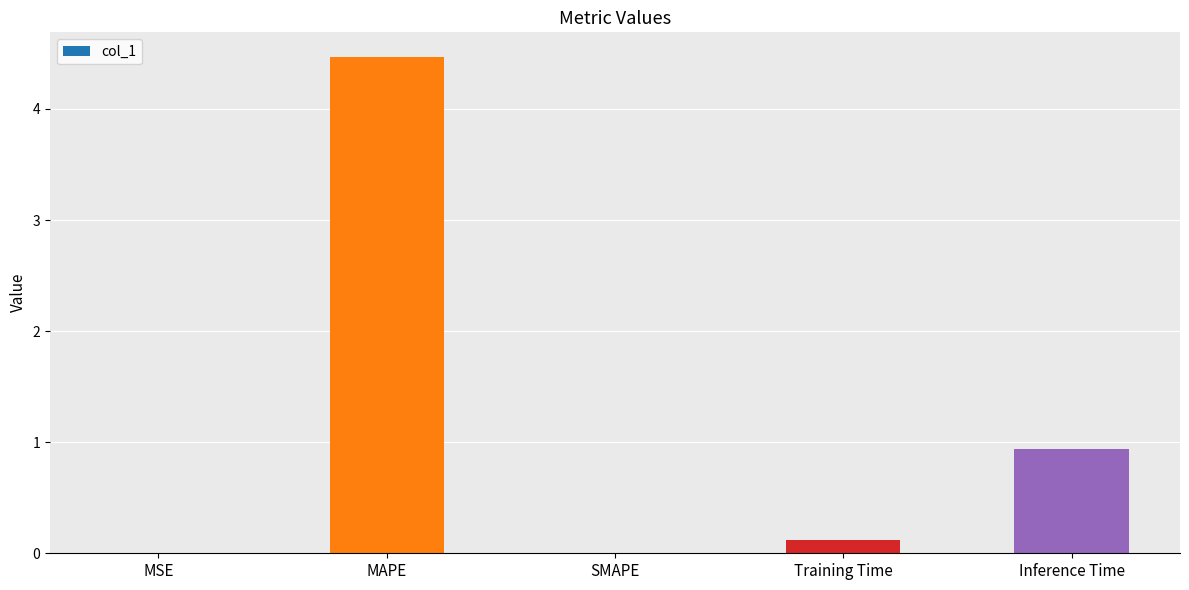

Between Training Time and Inference Time, which is larger?

Inference Time